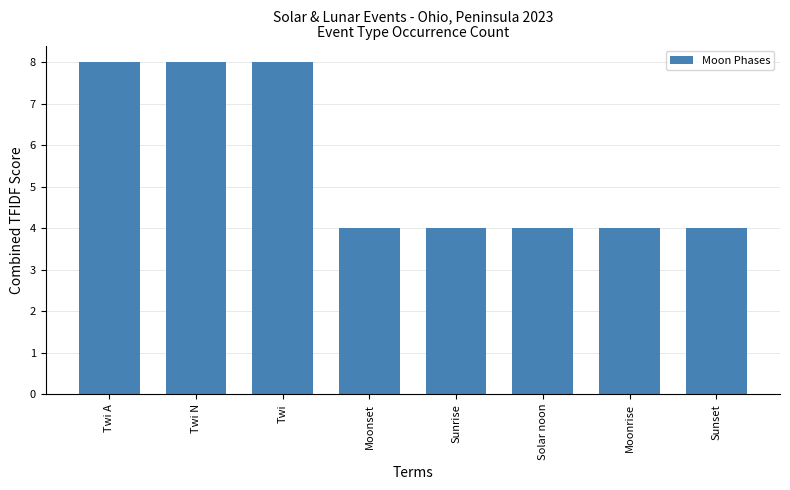

What is the value of the 8th bar from the left?

4